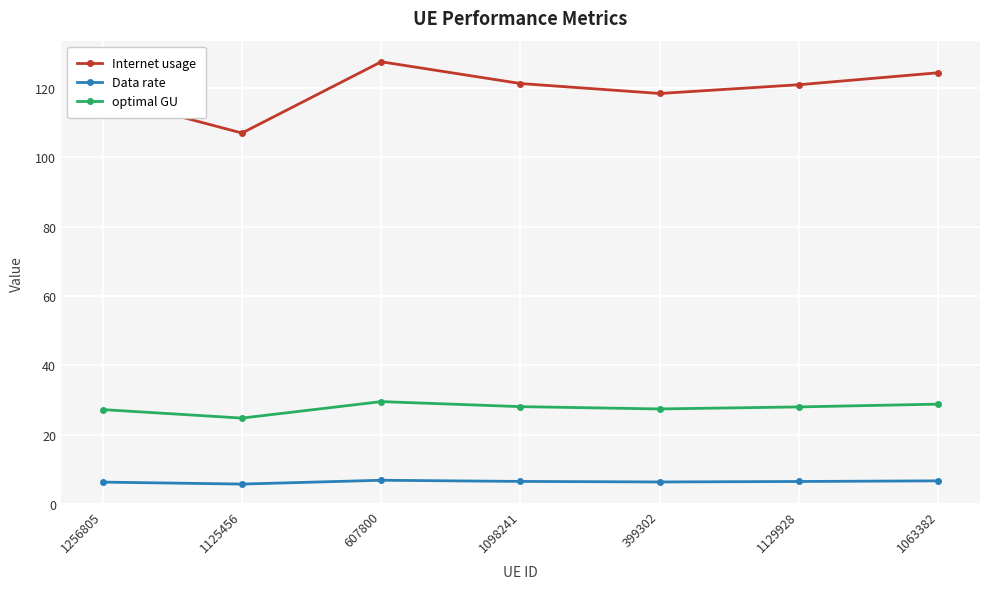

In Data rate, how many points are lower than both neighbors (excluding endpoints)?

2